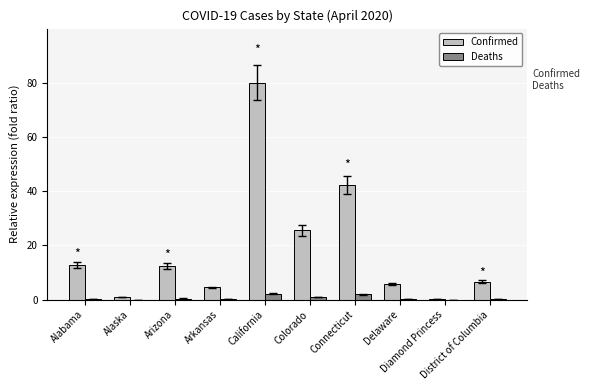

What is the sum of all Confirmed values?

191.0